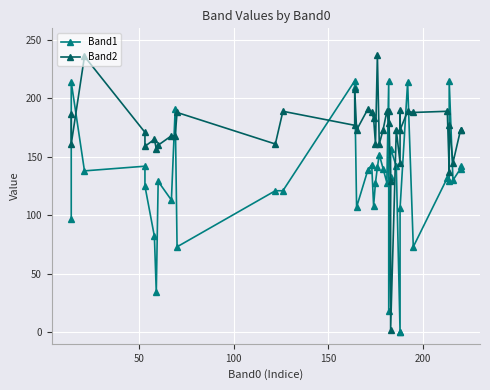

What is the greatest value displayed?

237